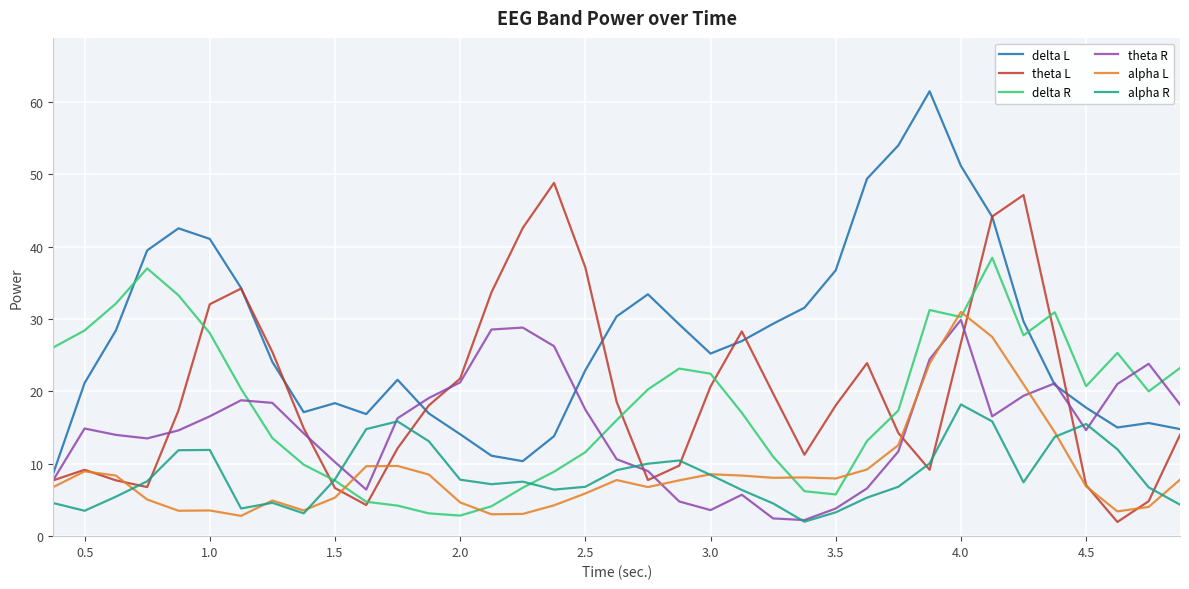

Which series has the largest range (max minus min)?

delta L